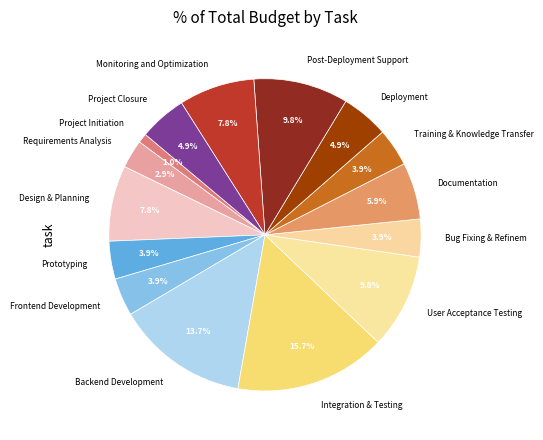

Count the number of slices in the pie.

15